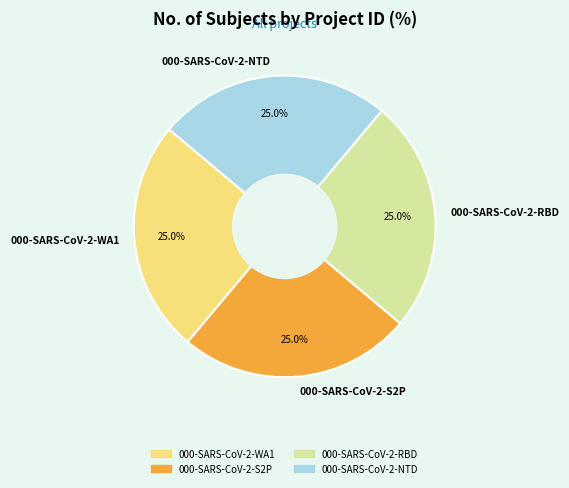

What percentage do 000-SARS-CoV-2-RBD and 000-SARS-CoV-2-WA1 together represent?

50.0%